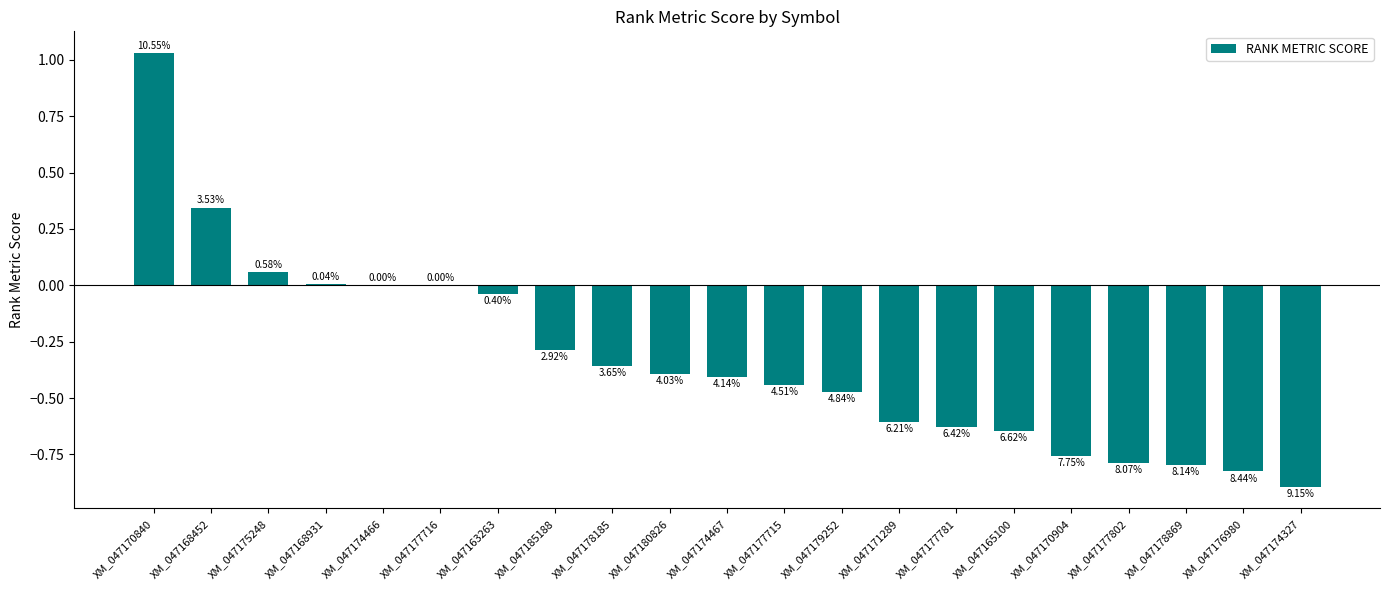

At which category does the chart reach its peak across all series?

XM_047170840